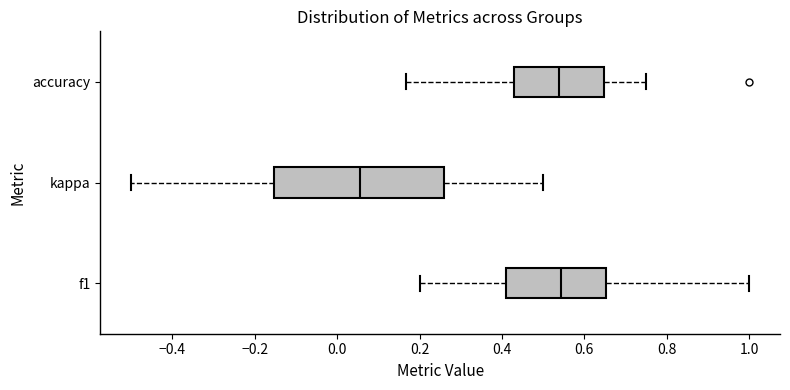

Reading bottom to top, read every box against the x-axis: the position of its median line, the range the box covers, and the ends of its whiskers. The values are not printed on the chart, so give them approximately, as read against the axis.

f1: median 0.54, box 0.42 to 0.66, whiskers 0.20 to 1.00
kappa: median 0.06, box -0.16 to 0.26, whiskers -0.50 to 0.50
accuracy: median 0.54, box 0.42 to 0.64, whiskers 0.16 to 0.76